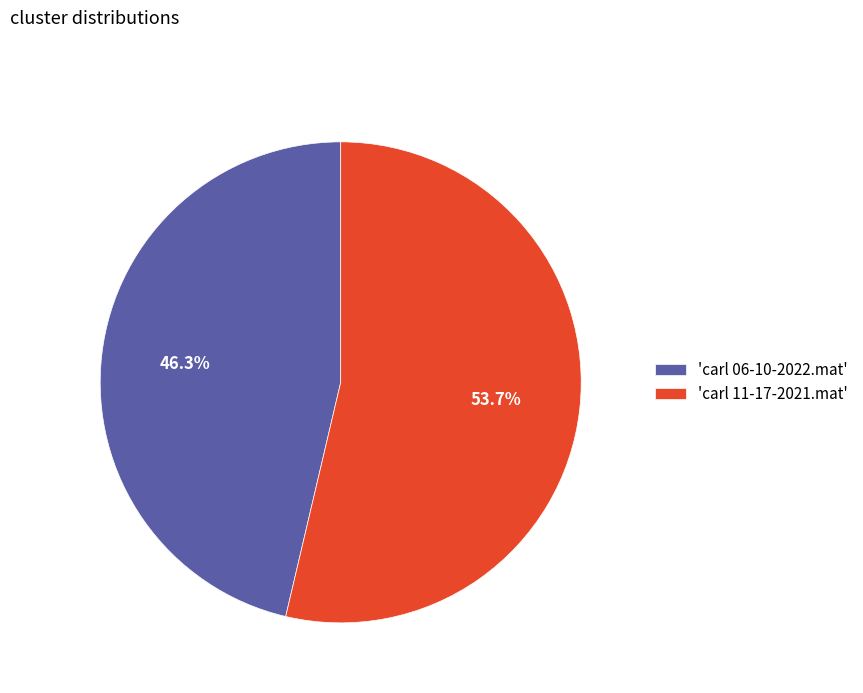

Between 'carl 11-17-2021.mat' and 'carl 06-10-2022.mat', which is larger?

'carl 11-17-2021.mat'